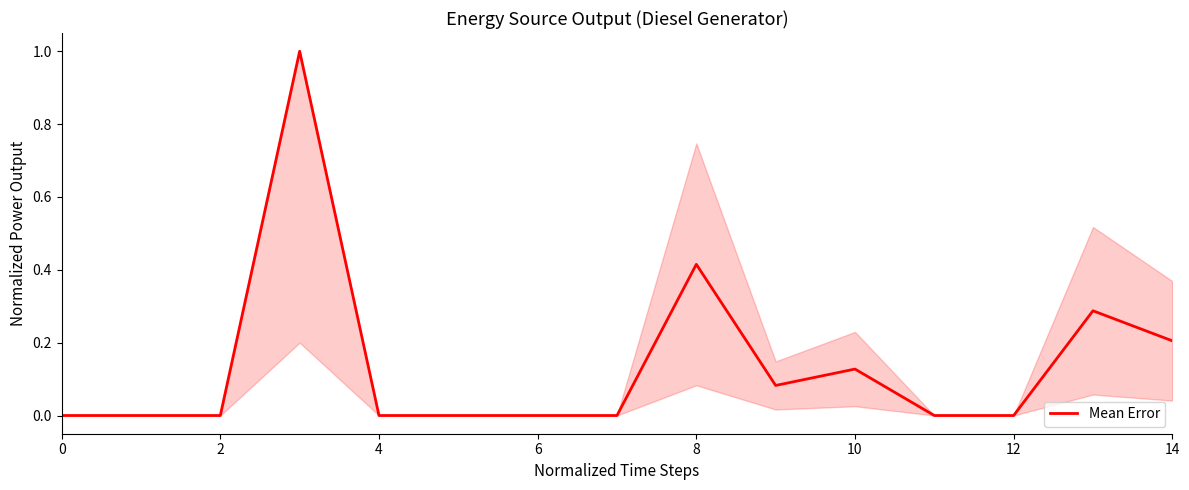

How many categories are shown in the chart?

15